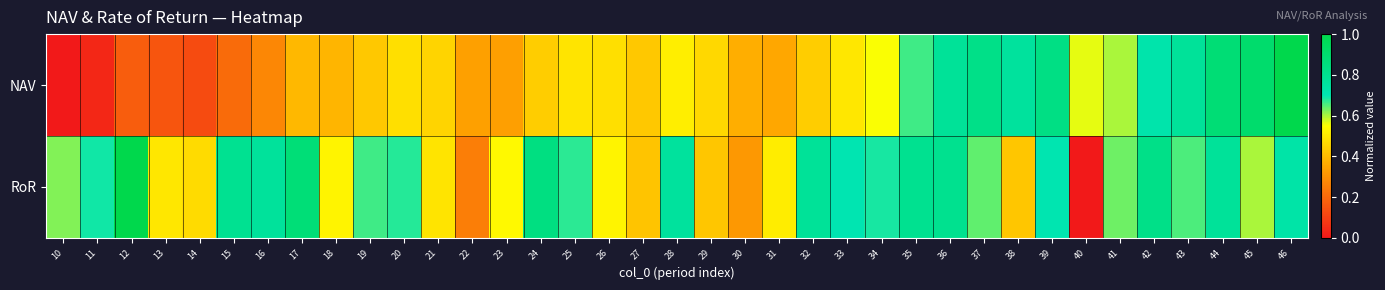

How many categories are shown in the chart?

37